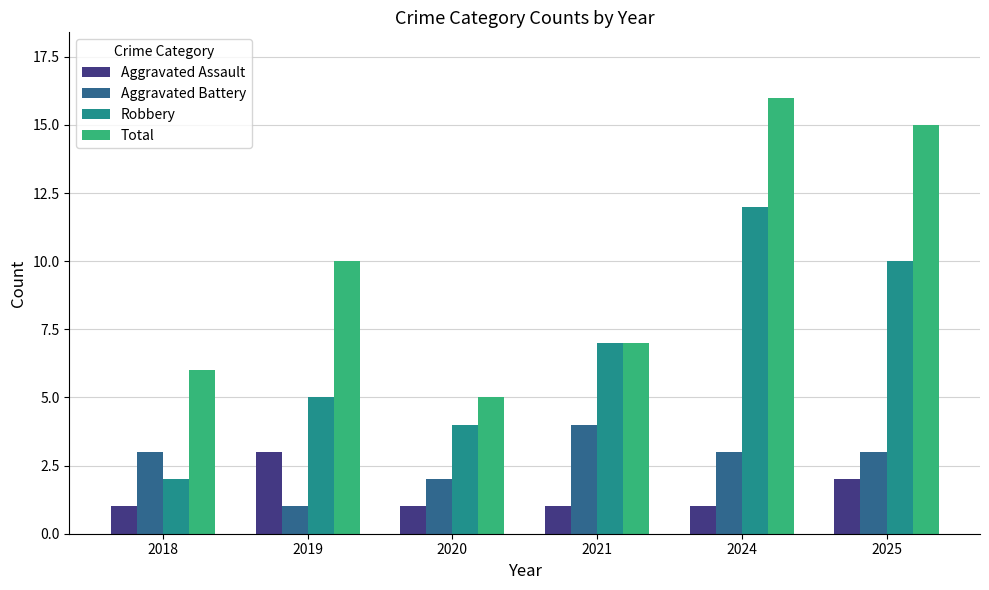

What is the value of the Total bar at the 5th from the left?

16